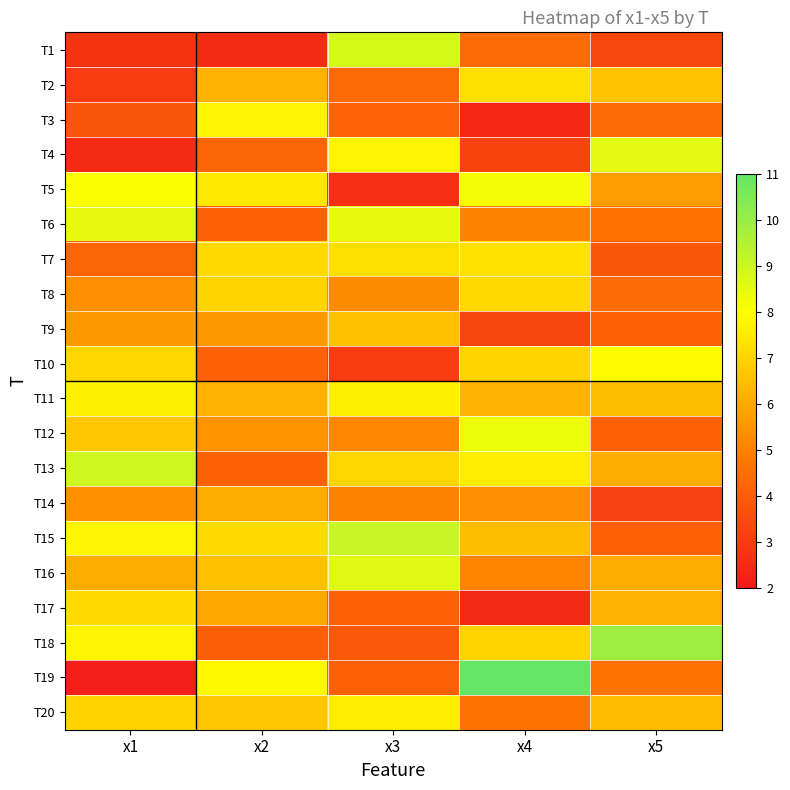

Reading left to right, what are all the values shown in this chart?

T1: x1=2.8	x2=2.6	x3=8.8	x4=4.4	x5=3.3
T2: x1=3.0	x2=6.2	x3=4.4	x4=7.3	x5=6.6
T3: x1=3.8	x2=7.8	x3=4.2	x4=2.4	x5=4.4
T4: x1=2.5	x2=4.2	x3=7.7	x4=3.3	x5=8.5
T5: x1=8.1	x2=7.5	x3=2.7	x4=8.2	x5=5.7
T6: x1=8.5	x2=4.1	x3=8.5	x4=5.1	x5=4.6
T7: x1=4.2	x2=7.1	x3=7.2	x4=7.3	x5=3.9
T8: x1=5.3	x2=7.0	x3=5.3	x4=7.1	x5=4.4
T9: x1=5.6	x2=5.6	x3=6.6	x4=3.3	x5=4.1
T10: x1=7.0	x2=4.1	x3=3.0	x4=7.0	x5=7.9
T11: x1=7.6	x2=6.2	x3=7.7	x4=6.3	x5=6.5
T12: x1=6.7	x2=5.5	x3=5.2	x4=8.3	x5=4.1
T13: x1=9.0	x2=4.2	x3=7.0	x4=7.6	x5=6.1
T14: x1=5.4	x2=6.1	x3=5.1	x4=5.4	x5=3.2
T15: x1=7.8	x2=7.2	x3=9.1	x4=6.5	x5=4.1
T16: x1=6.0	x2=6.5	x3=8.6	x4=5.1	x5=6.1
T17: x1=7.1	x2=5.9	x3=4.1	x4=2.5	x5=6.2
T18: x1=7.8	x2=4.1	x3=3.9	x4=7.0	x5=9.9
T19: x1=2.1	x2=7.8	x3=4.1	x4=11.0	x5=4.7
T20: x1=7.0	x2=6.7	x3=7.6	x4=4.7	x5=6.4